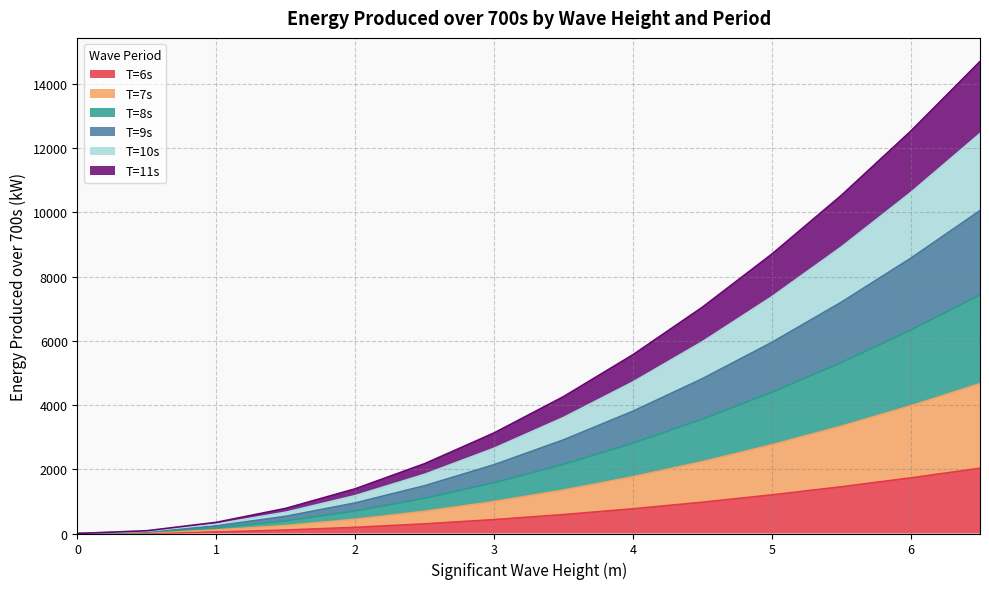

The T=7s series shows 993.5 at 3.0. True or false?

True